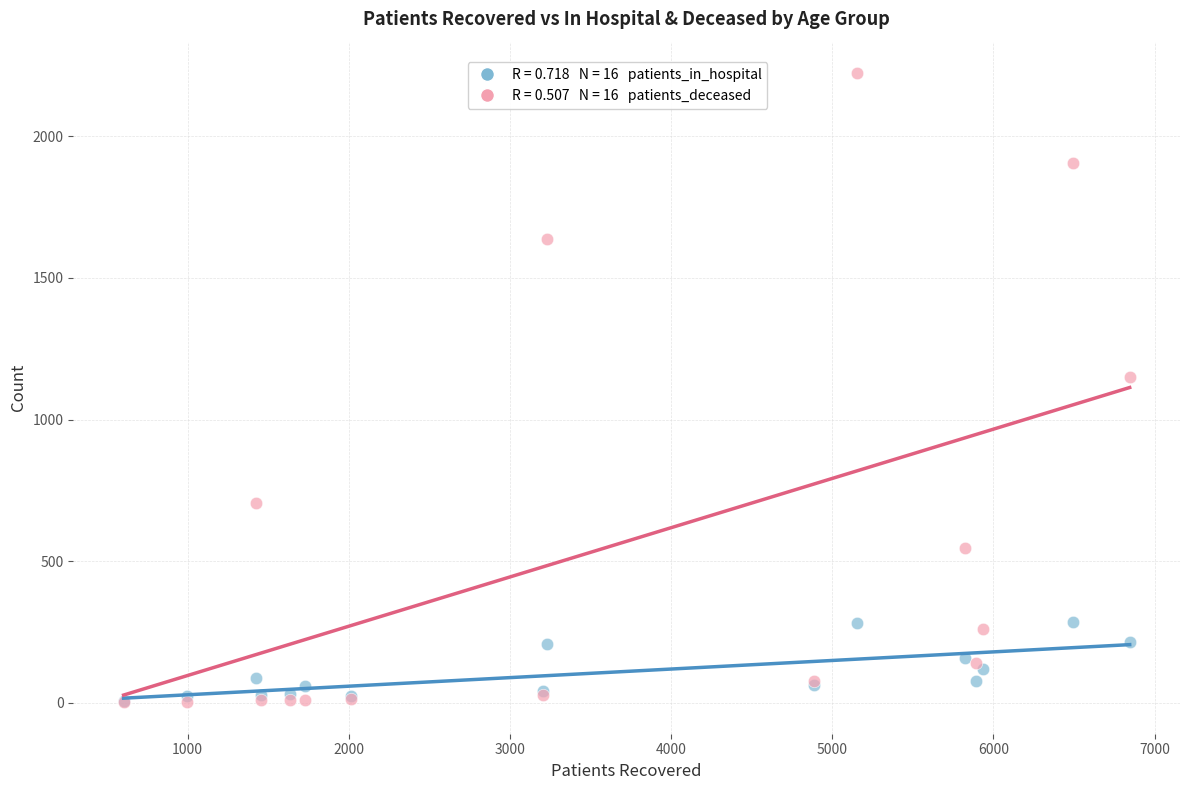

Across all series, what Y value is closest to 1112?

1149